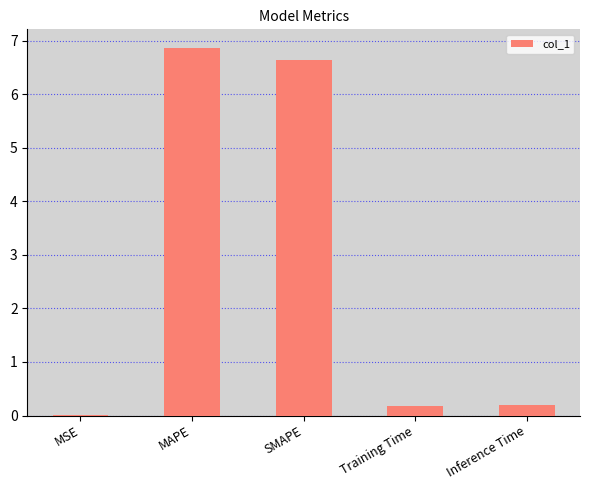

Approximately how many times larger is the value at MAPE compared to SMAPE?

1.0